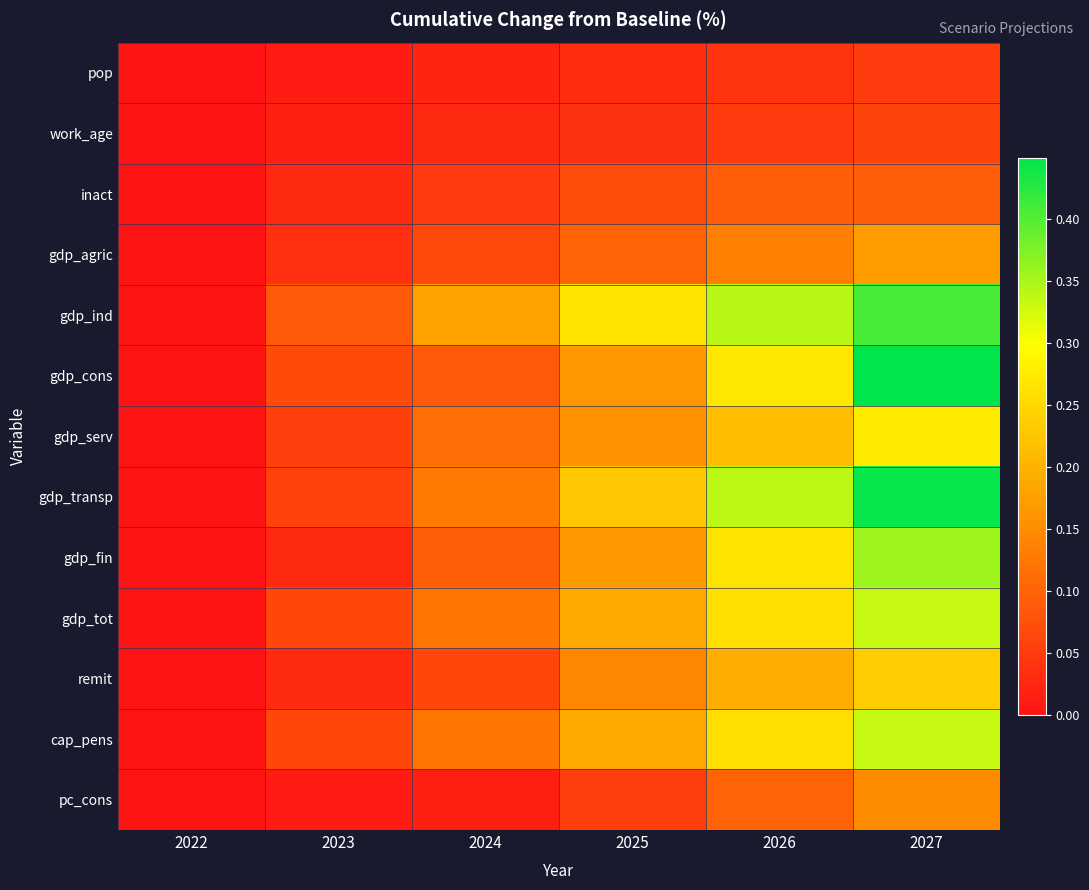

What is the total value across all series at 2026?

2.5